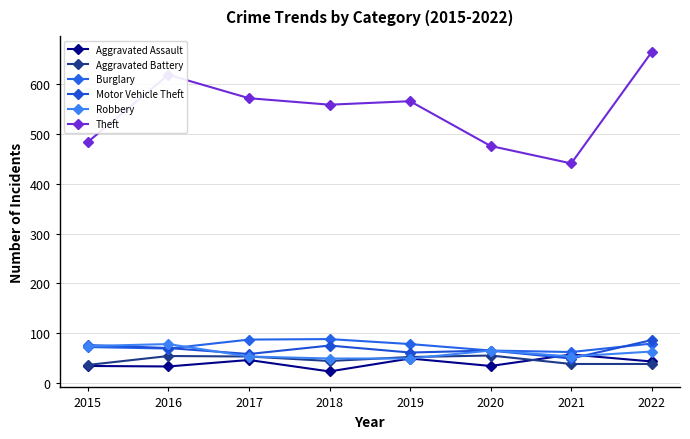

True or false: Motor Vehicle Theft has a value of 89 at 2017.

False